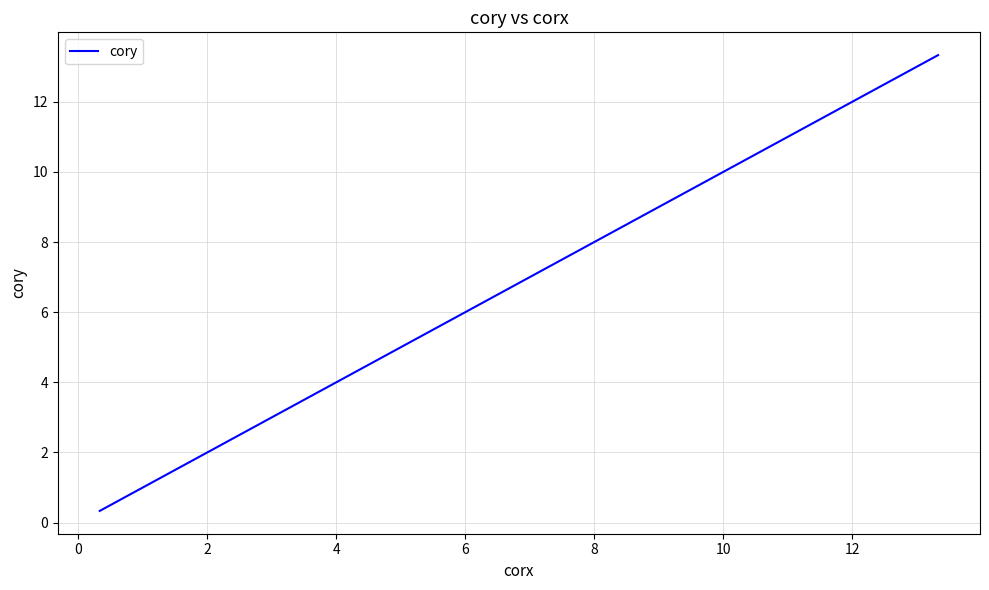

What is the difference between the maximum and minimum values?

13.0